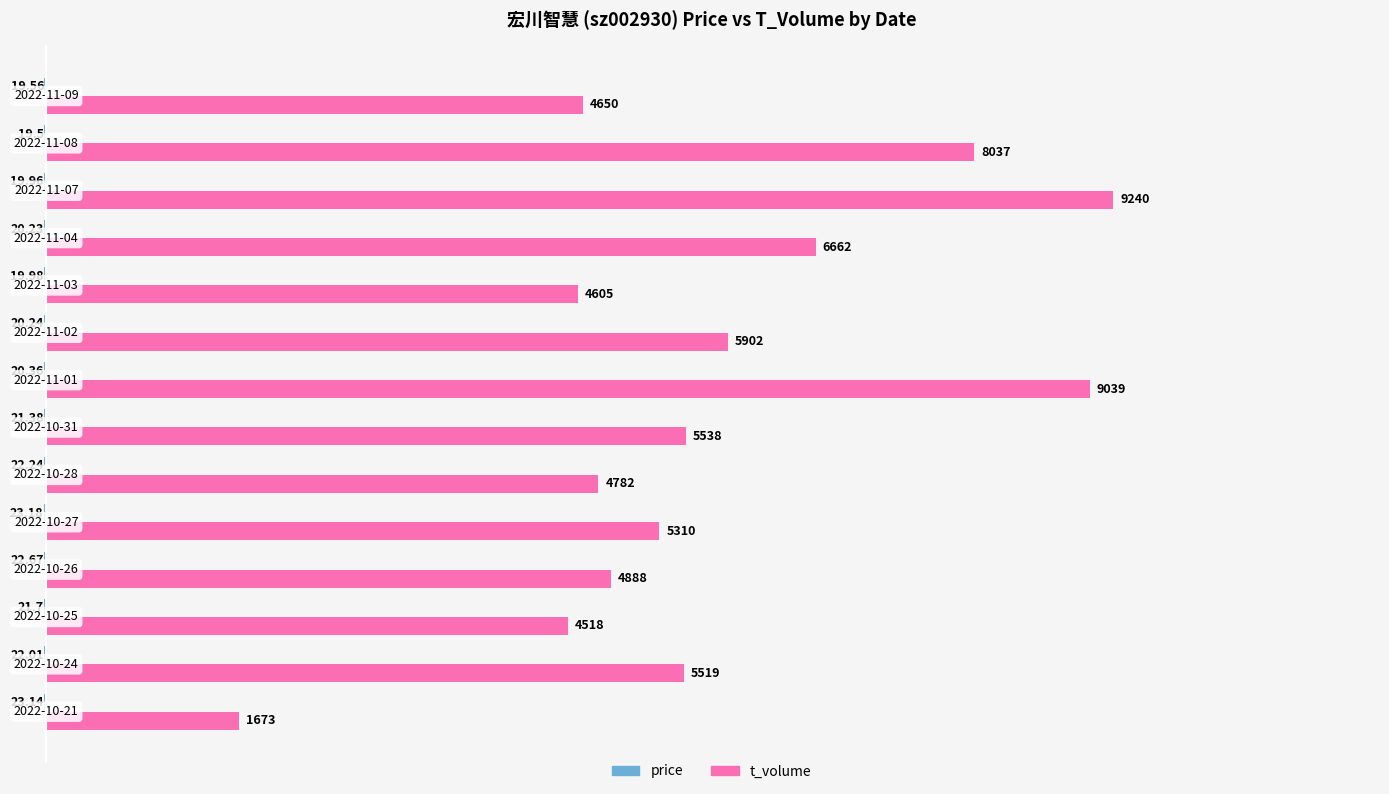

Which series has the largest total across all categories?

t_volume